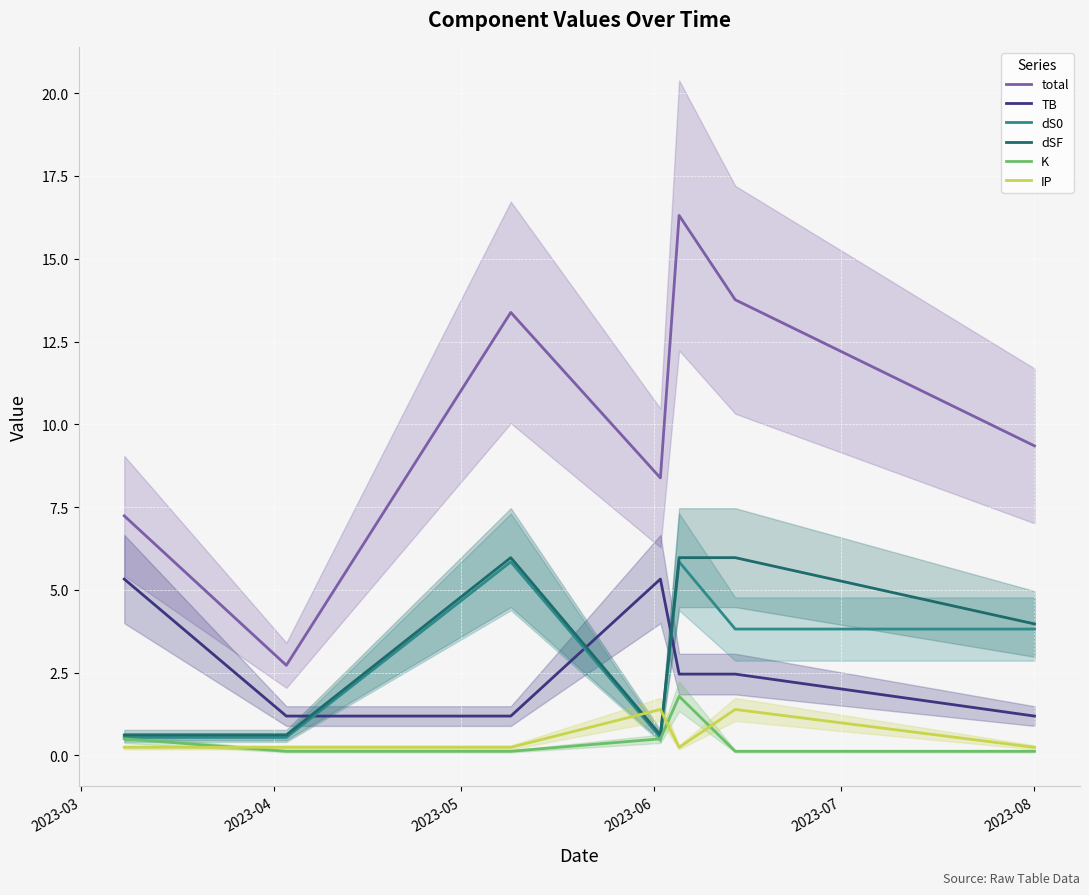

In dSF, how many points are lower than both neighbors (excluding endpoints)?

1